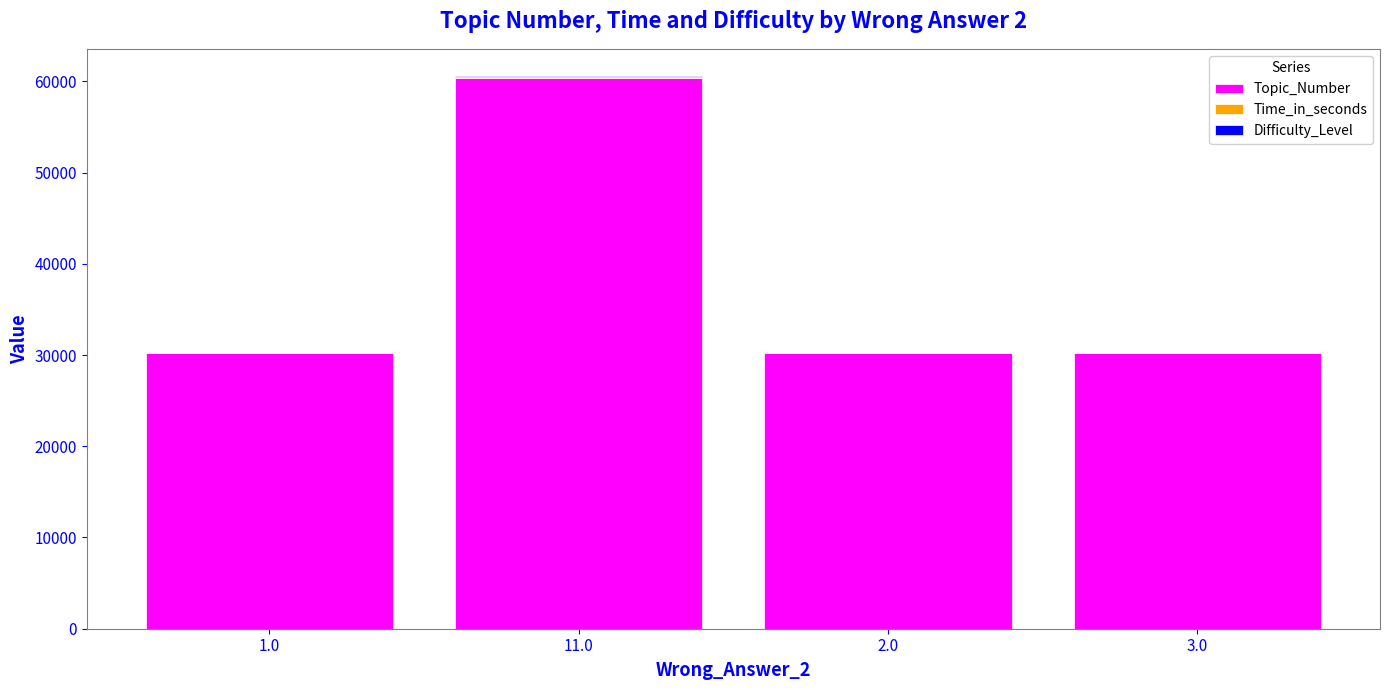

Are the bars grouped side by side (vs. stacked)?

No